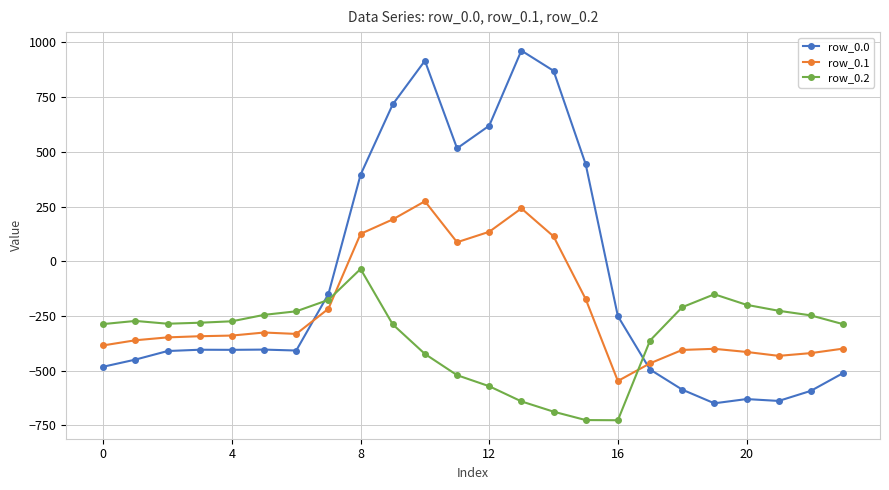

True or false: row_0.0 and row_0.1 cross at least once.

True